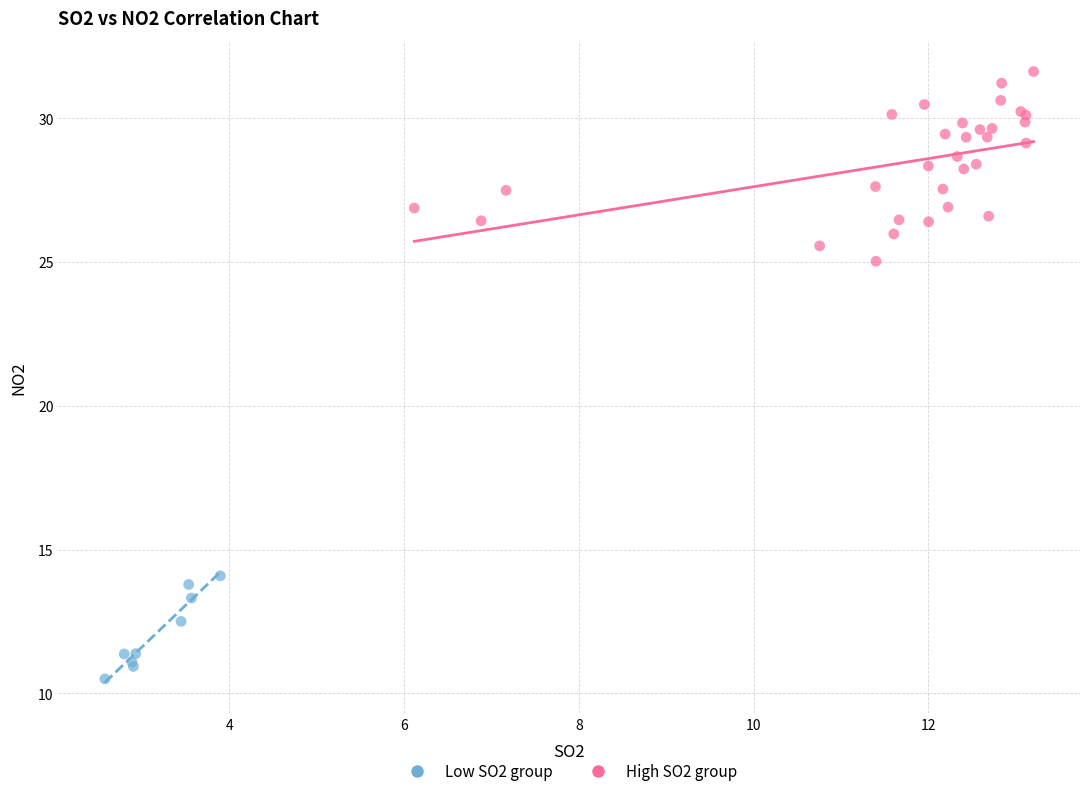

Which series reaches the minimum Y coordinate?

Low SO2 group